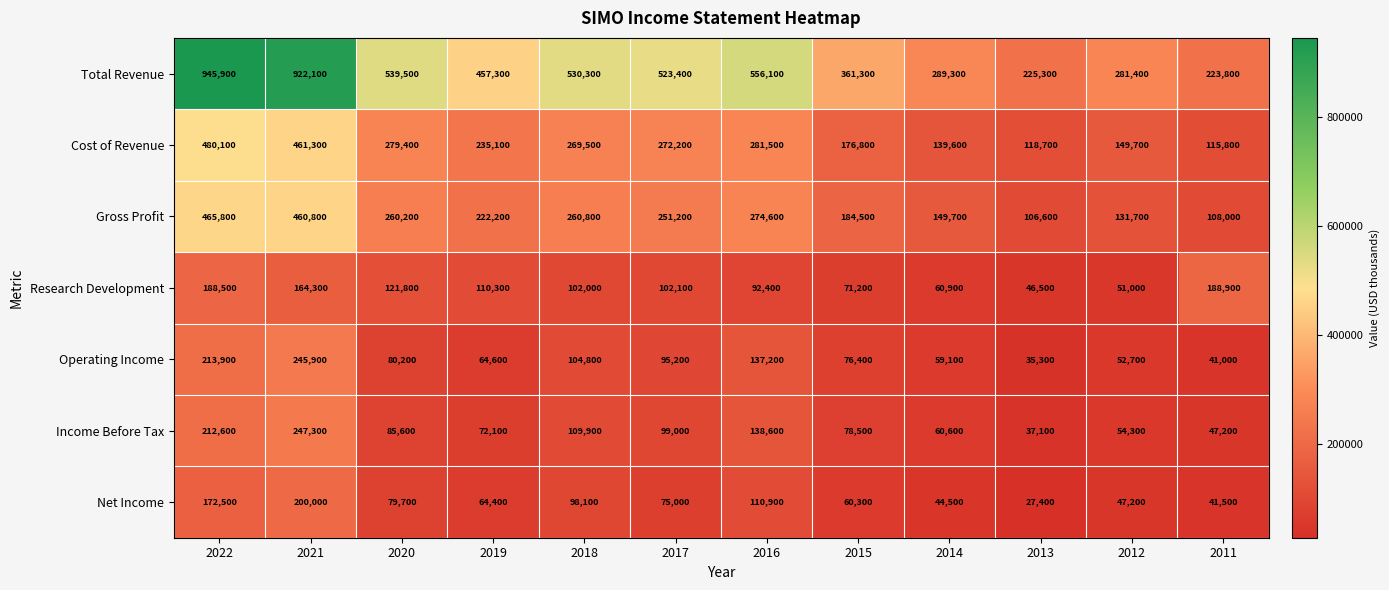

What is the difference between the maximum and second lowest values in the Net Income series?

158500